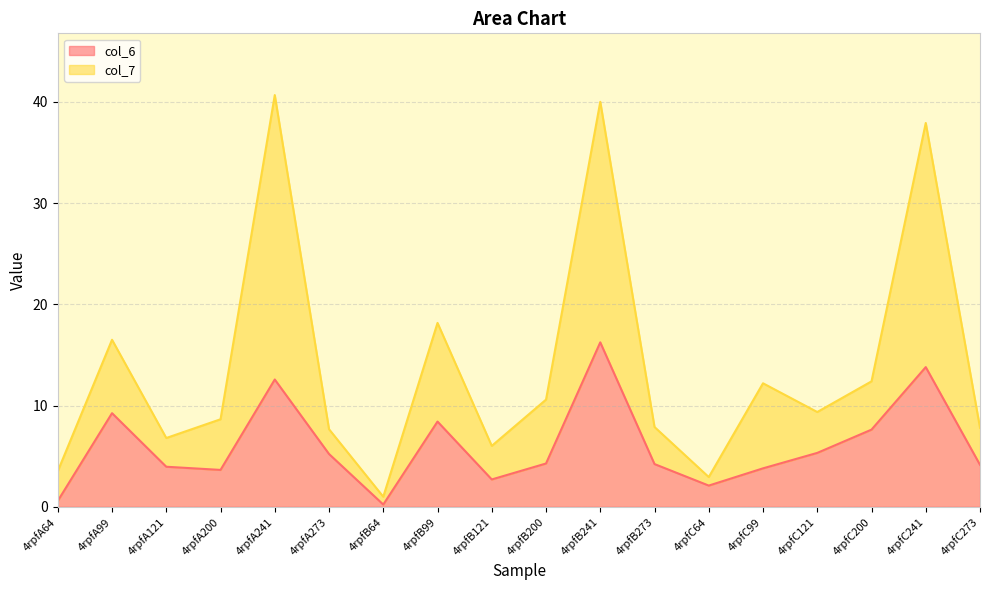

Between 4rpfB121 and 4rpfC273, which series saw the biggest shift?

col_7